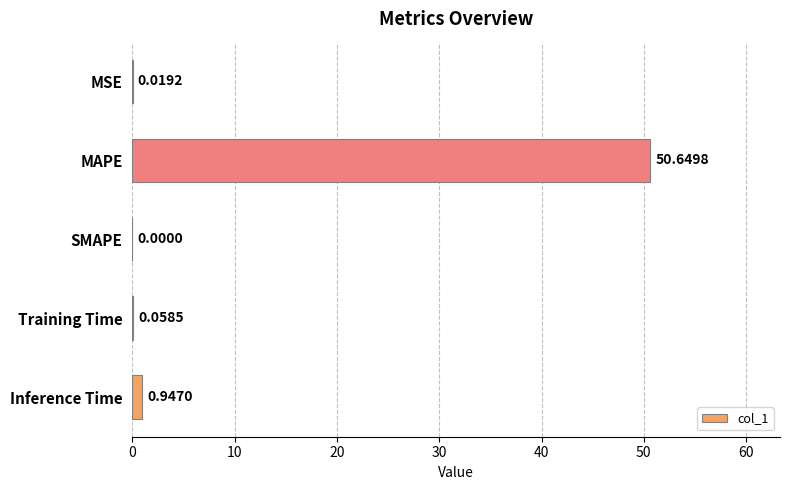

What is the change in value from MAPE to SMAPE?

-50.6